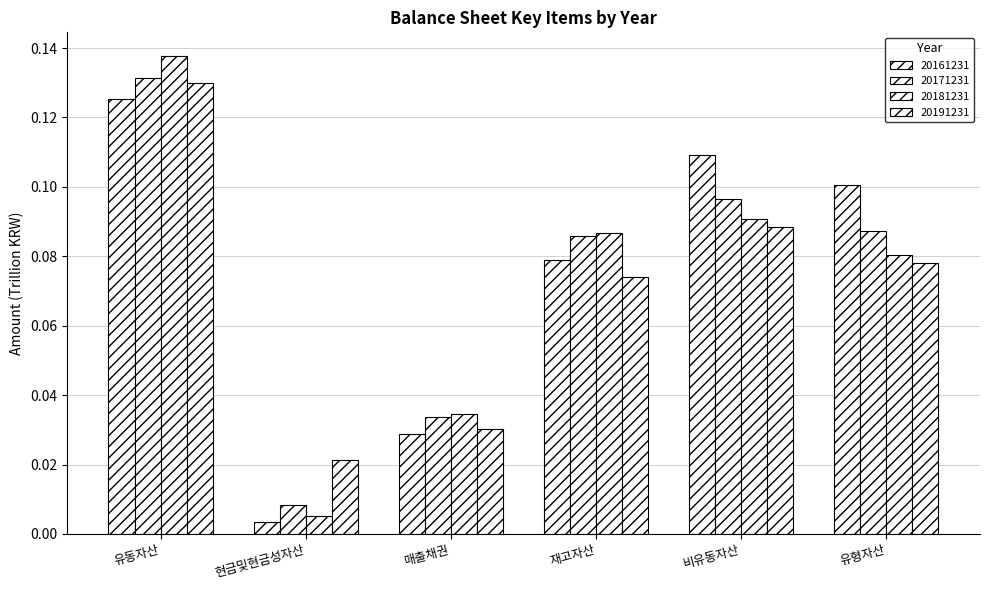

Reading left to right, transcribe all the data shown in this chart.

20161231: 유동자산=0.1	현금및현금성자산=0.0	매출채권=0.0	재고자산=0.1	비유동자산=0.1	유형자산=0.1
20171231: 유동자산=0.1	현금및현금성자산=0.0	매출채권=0.0	재고자산=0.1	비유동자산=0.1	유형자산=0.1
20181231: 유동자산=0.1	현금및현금성자산=0.0	매출채권=0.0	재고자산=0.1	비유동자산=0.1	유형자산=0.1
20191231: 유동자산=0.1	현금및현금성자산=0.0	매출채권=0.0	재고자산=0.1	비유동자산=0.1	유형자산=0.1